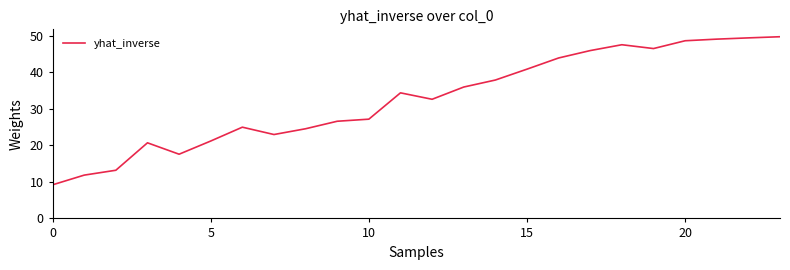

What is the minimum value shown in the chart?

9.2